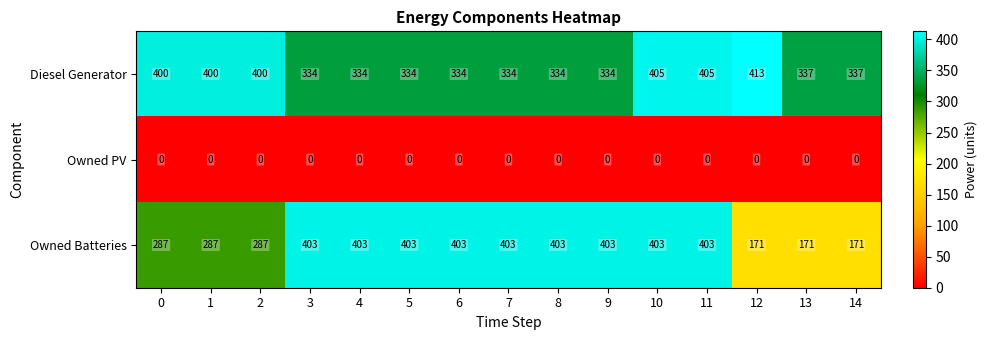

At how many categories does at least one series exceed 180?

15